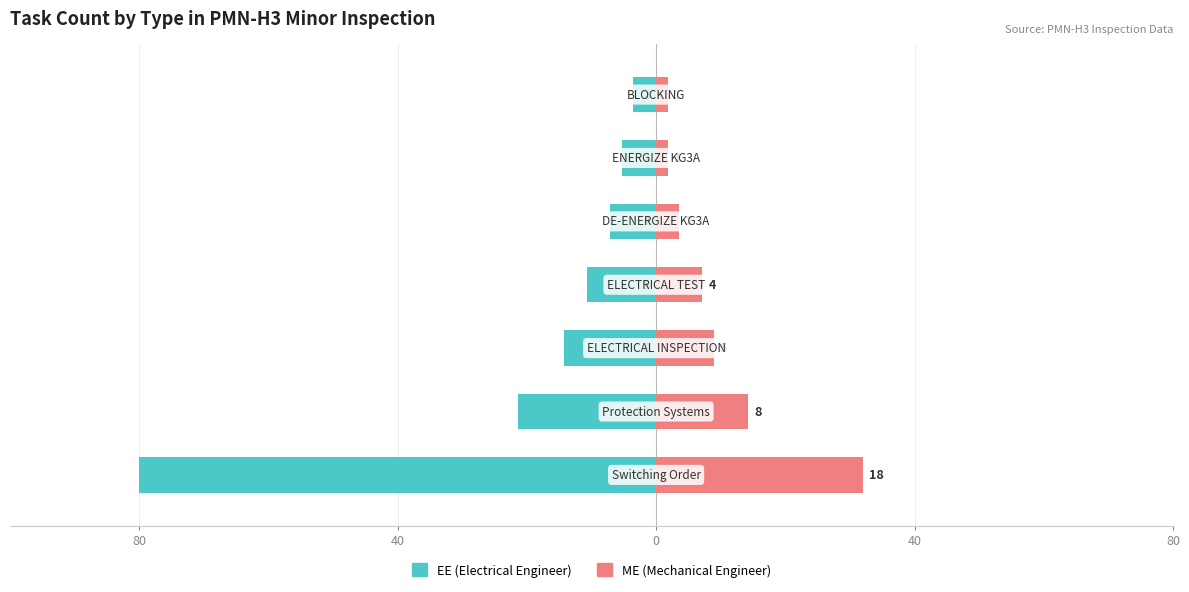

What is the value of the ME bar at the 2nd from the left?

14.2